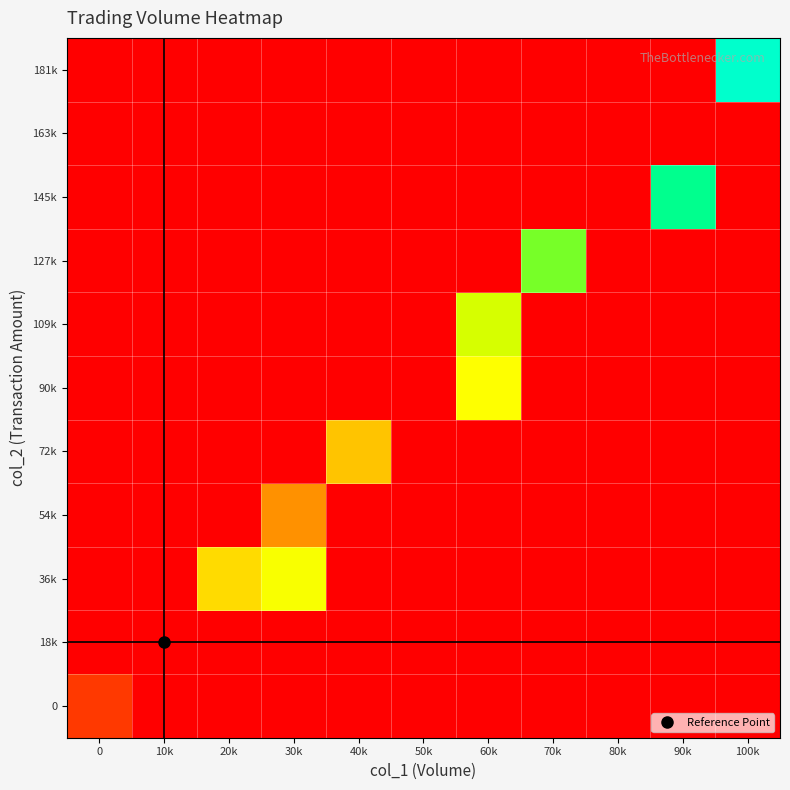

Reading left to right, extract all data points from this chart.

0: 0=36300	10k=0	20k=0	30k=0	40k=0	50k=0	60k=0	70k=0	80k=0	90k=0	100k=0
18k: 0=0	10k=0	20k=0	30k=0	40k=0	50k=0	60k=0	70k=0	80k=0	90k=0	100k=0
36k: 0=0	10k=0	20k=139552	30k=170822	40k=0	50k=0	60k=0	70k=0	80k=0	90k=0	100k=0
54k: 0=0	10k=0	20k=0	30k=91001	40k=0	50k=0	60k=0	70k=0	80k=0	90k=0	100k=0
72k: 0=0	10k=0	20k=0	30k=0	40k=121311	50k=0	60k=0	70k=0	80k=0	90k=0	100k=0
90k: 0=0	10k=0	20k=0	30k=0	40k=0	50k=0	60k=169401	70k=0	80k=0	90k=0	100k=0
109k: 0=0	10k=0	20k=0	30k=0	40k=0	50k=0	60k=188381	70k=0	80k=0	90k=0	100k=0
127k: 0=0	10k=0	20k=0	30k=0	40k=0	50k=0	60k=0	70k=223851	80k=0	90k=0	100k=0
145k: 0=0	10k=0	20k=0	30k=0	40k=0	50k=0	60k=0	70k=0	80k=0	90k=256201	100k=0
163k: 0=0	10k=0	20k=0	30k=0	40k=0	50k=0	60k=0	70k=0	80k=0	90k=0	100k=0
181k: 0=0	10k=0	20k=0	30k=0	40k=0	50k=0	60k=0	70k=0	80k=0	90k=0	100k=295401